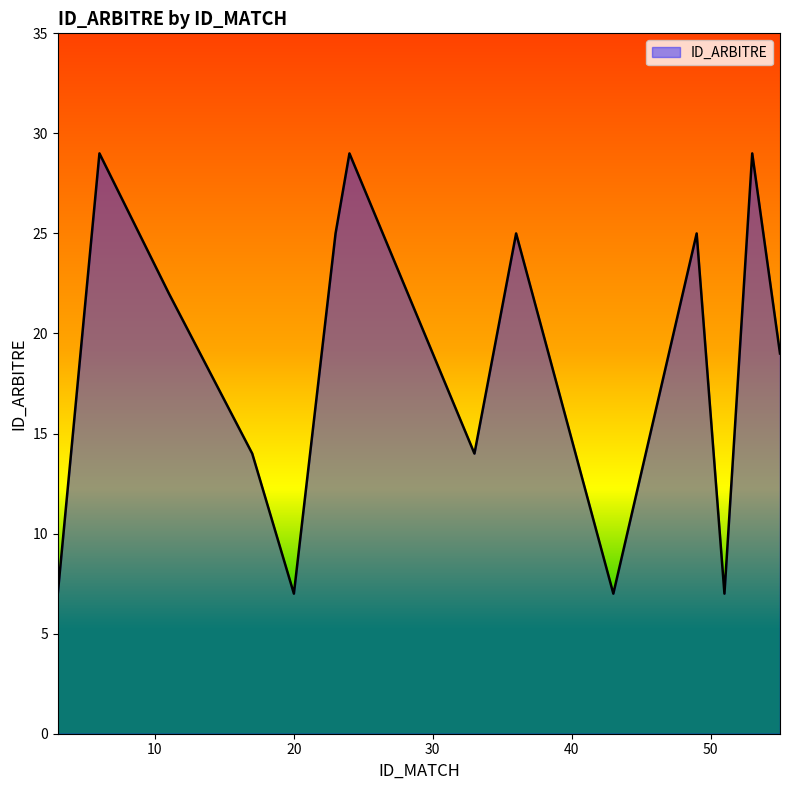

What is the difference between the maximum and minimum values?

22